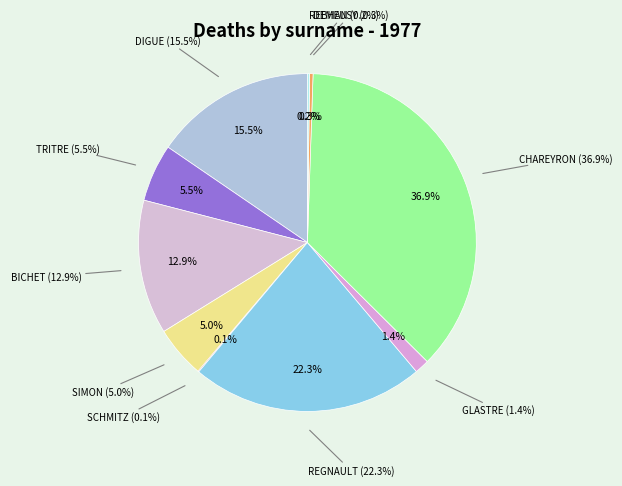

Count the number of slices in the pie.

10